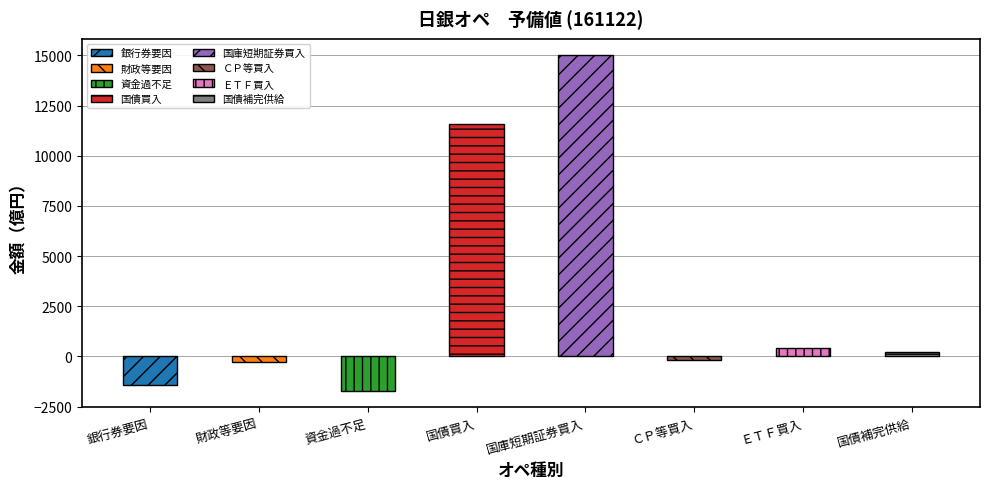

List the labels in order of value, smallest first.

資金過不足, 銀行券要因, 財政等要因, ＣＰ等買入, 国債補完供給, ＥＴＦ買入, 国債買入, 国庫短期証券買入